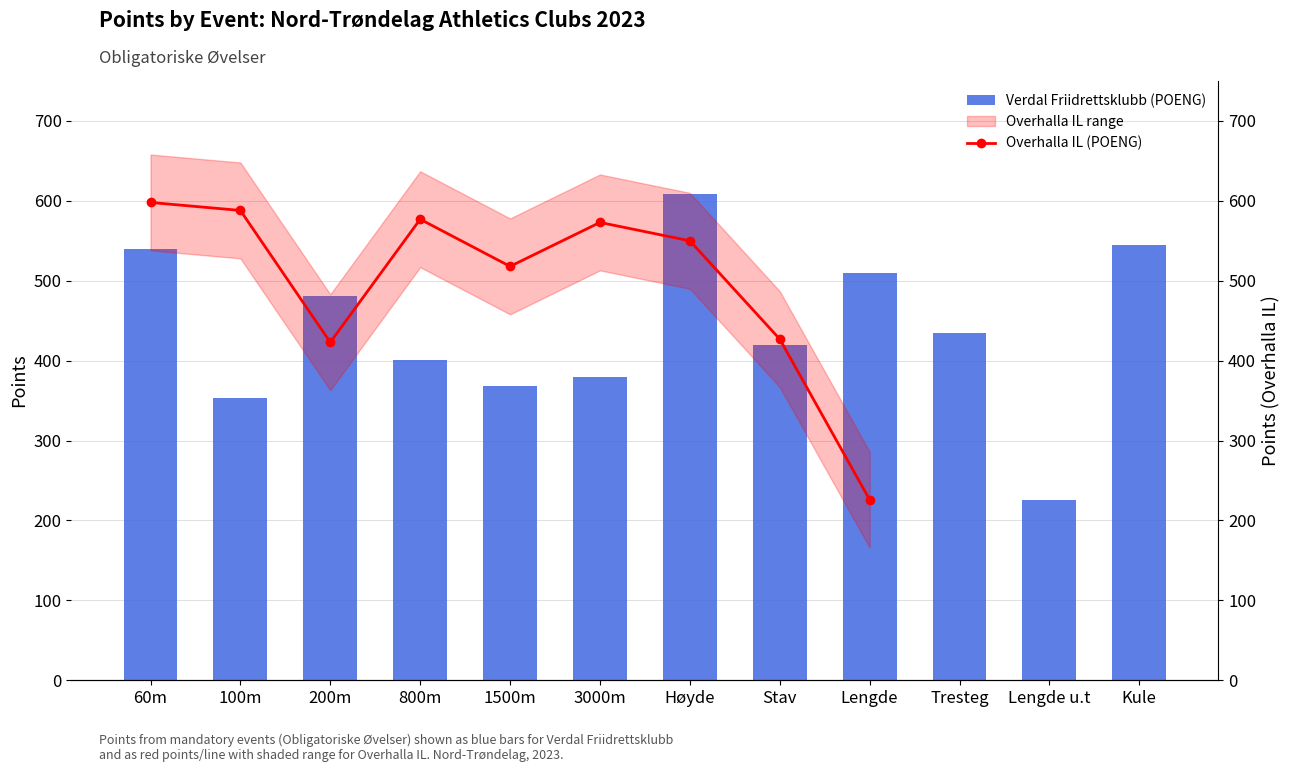

List the labels in order of value, largest first.

Høyde, Kule, 60m, Lengde, 200m, Tresteg, Stav, 800m, 3000m, 1500m, 100m, Lengde u.t